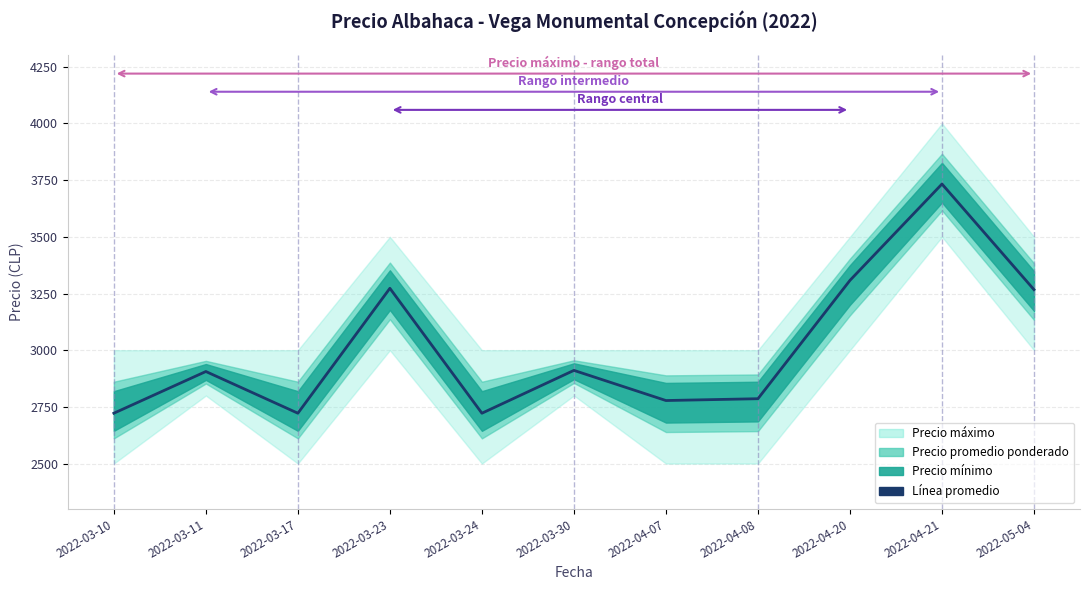

What is the ratio of the value at 2022-04-20 to the value at 2022-05-04?

1.0